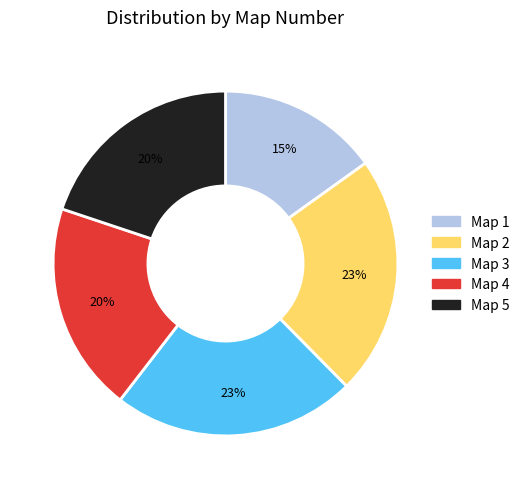

Is there any slice that represents more than half of the pie?

No